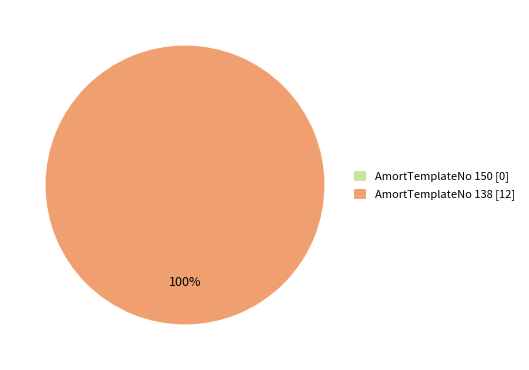

Which category has the biggest portion of the pie?

138